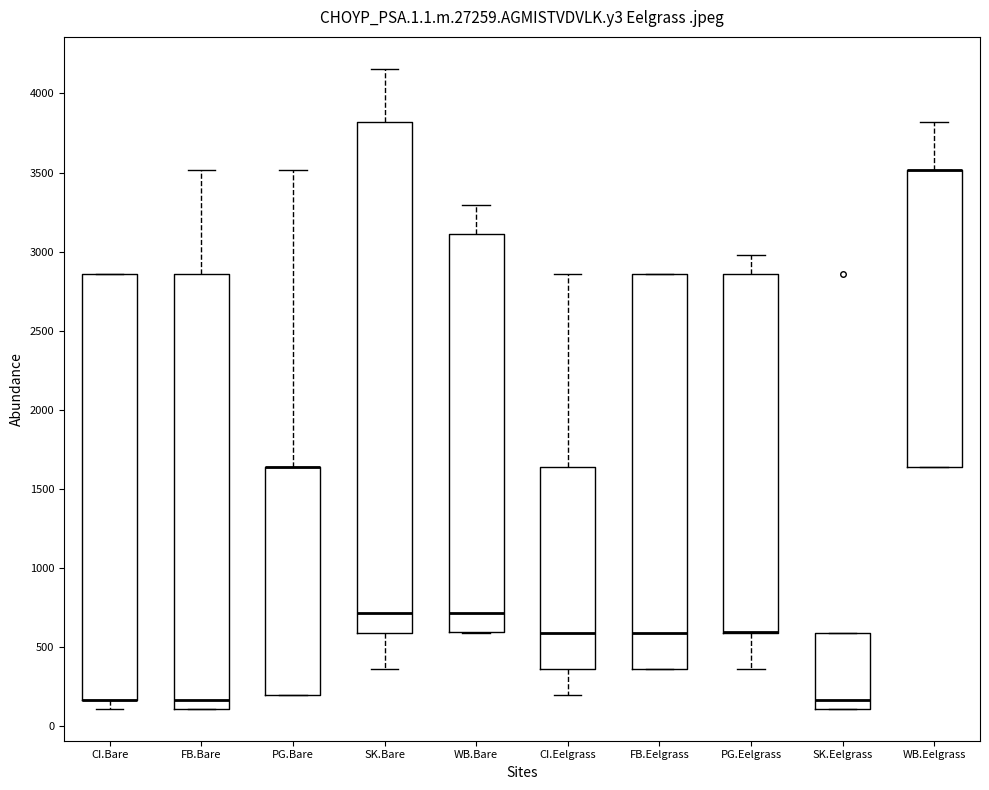

Which box is the tallest, from its lower edge to its upper edge?

SK.Bare